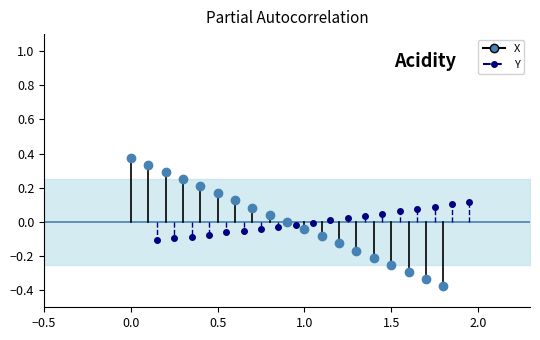

Is the value of Y at −0.5 greater than the value of X at 0.0?

No